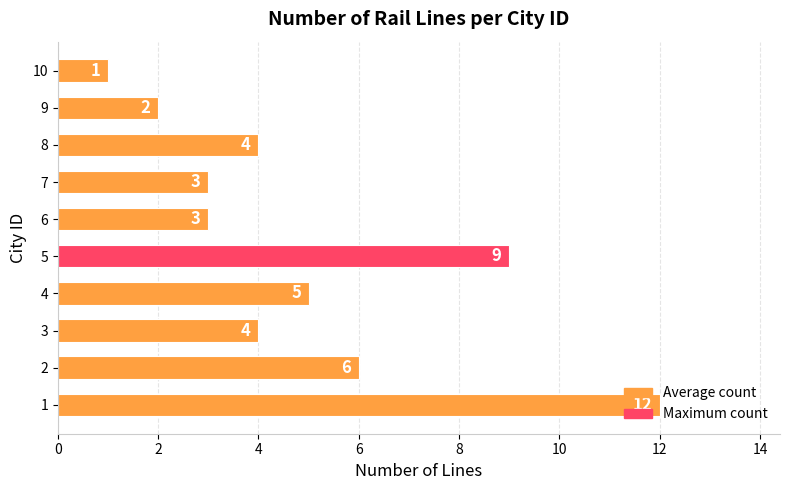

The chart shows a value of 3 at 6. True or false?

True